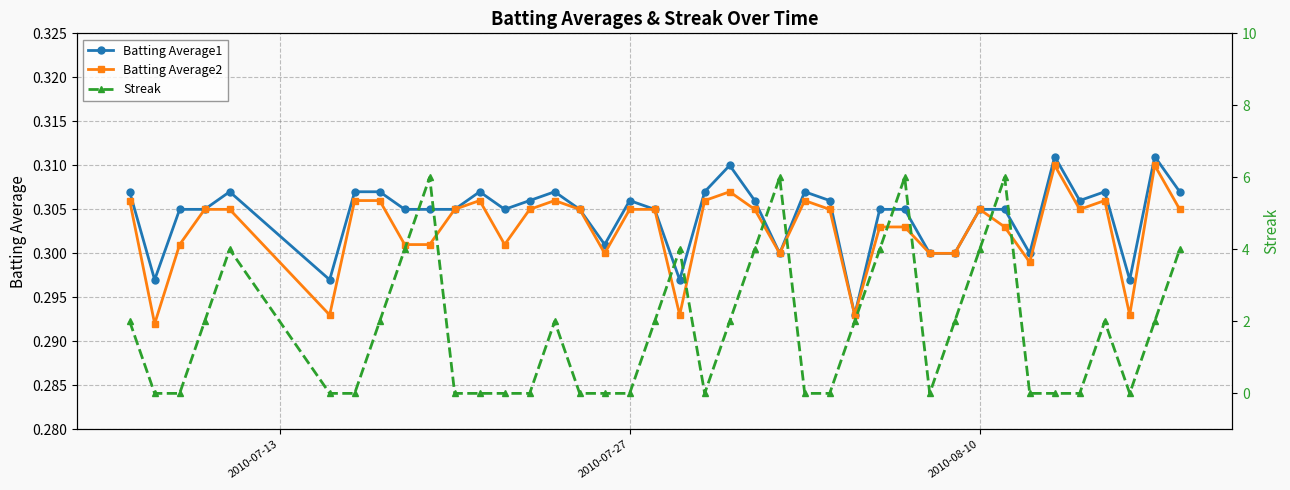

The Batting Average2 series shows 0.5 at 2010-08-10. True or false?

False